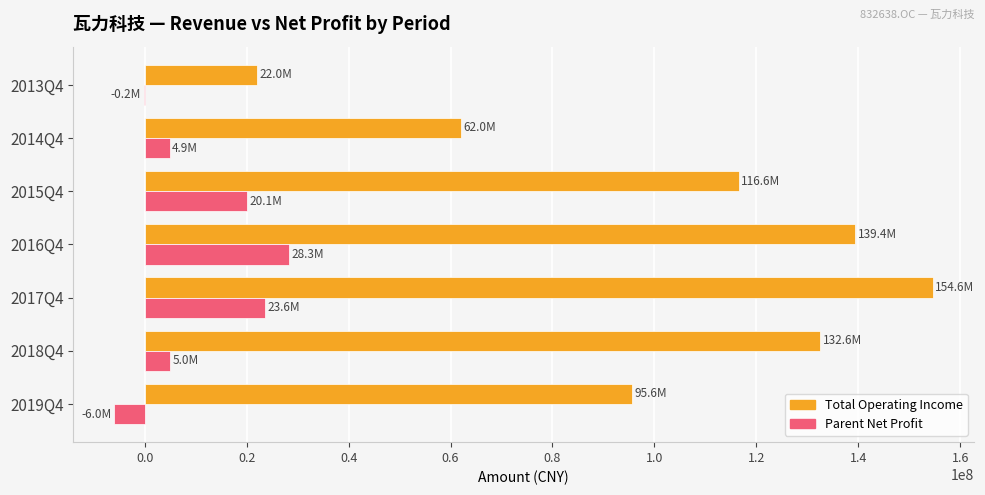

How many series are shown in this chart?

2